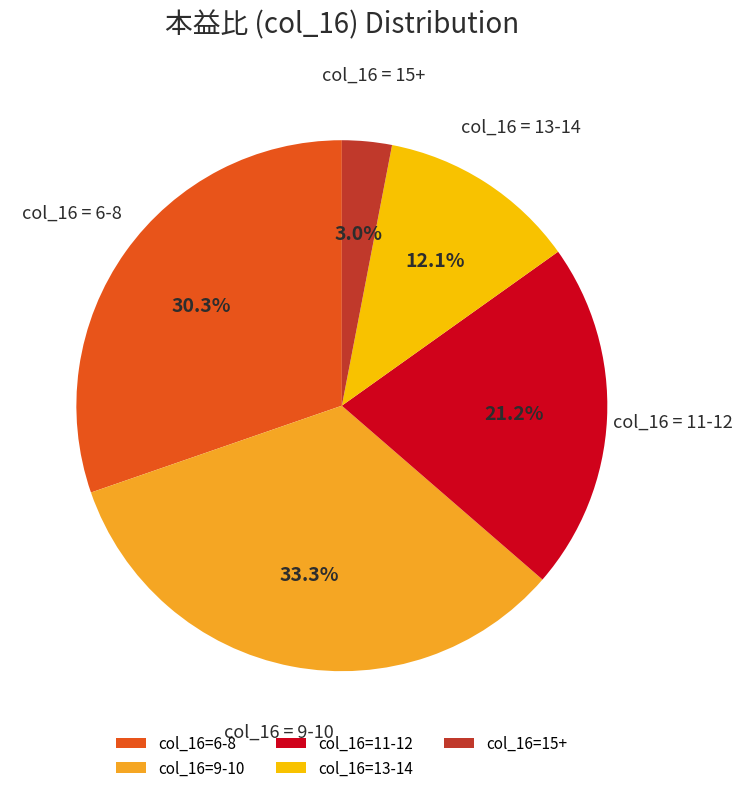

To the nearest percent, what is the difference between the largest and smallest slice percentages?

30%